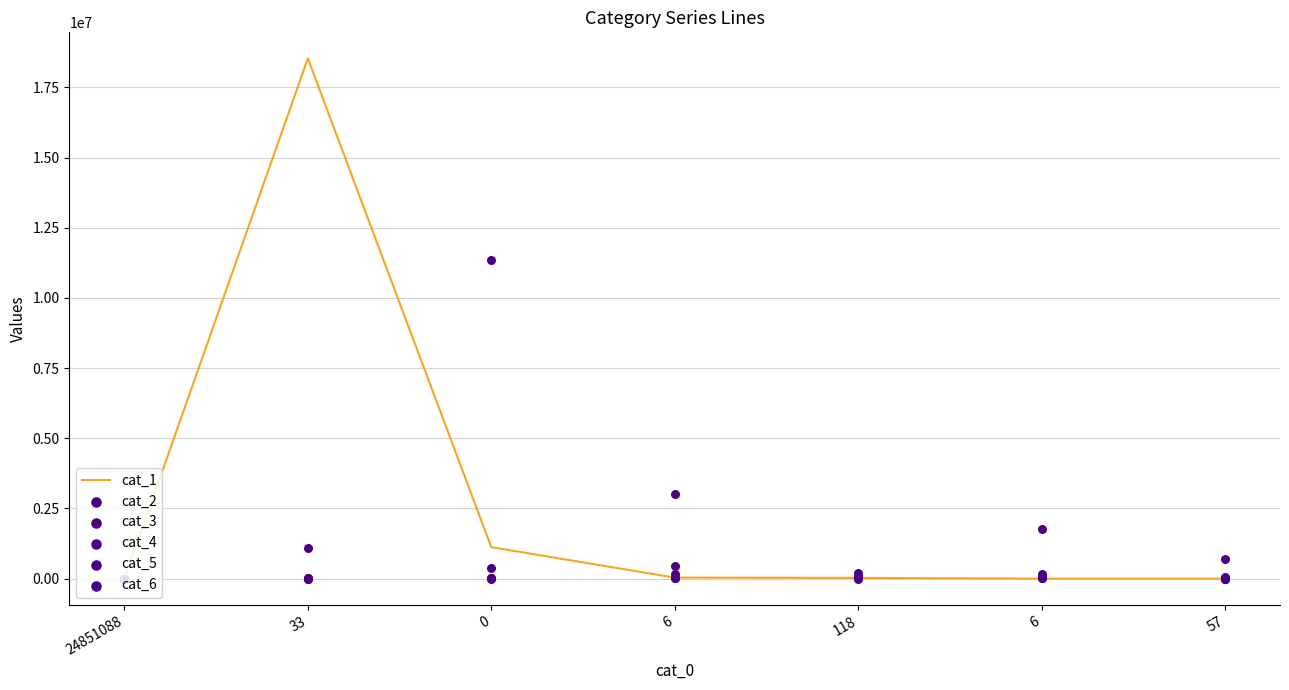

Which series has the largest total across all categories?

cat_1